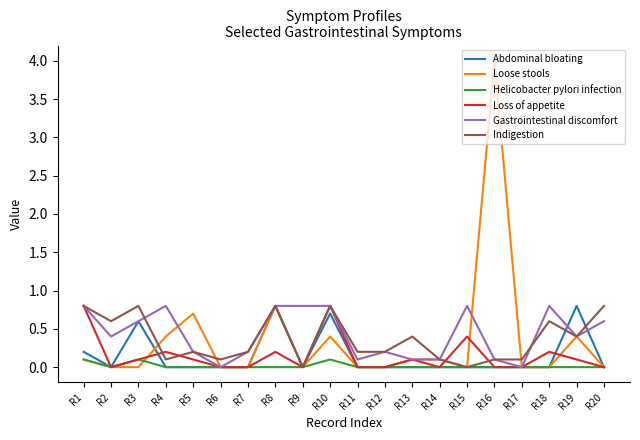

What is the approximate value of Gastrointestinal discomfort at R15?

0.8